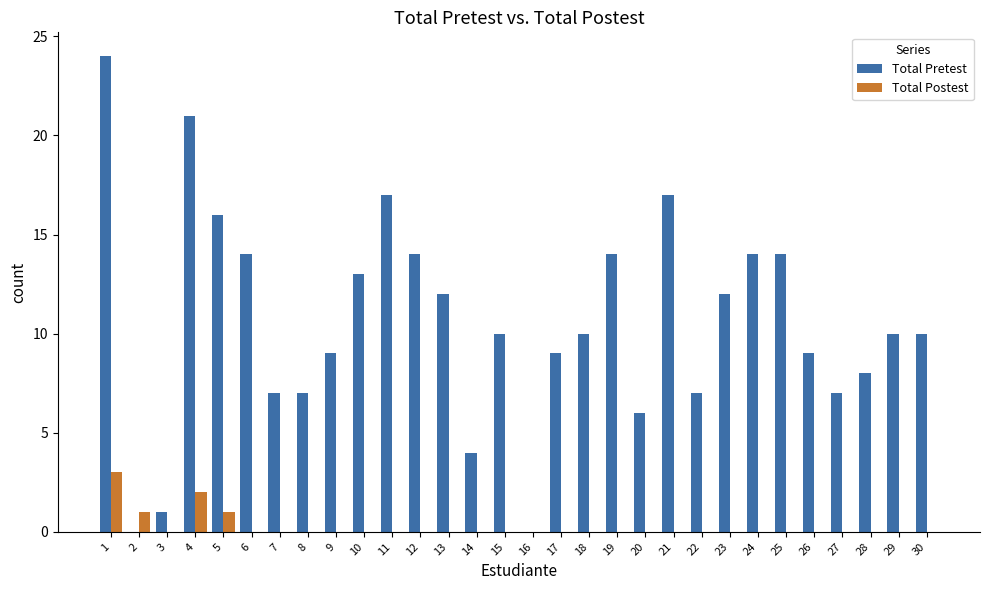

How many Total Postest values are between 0 and 1?

28